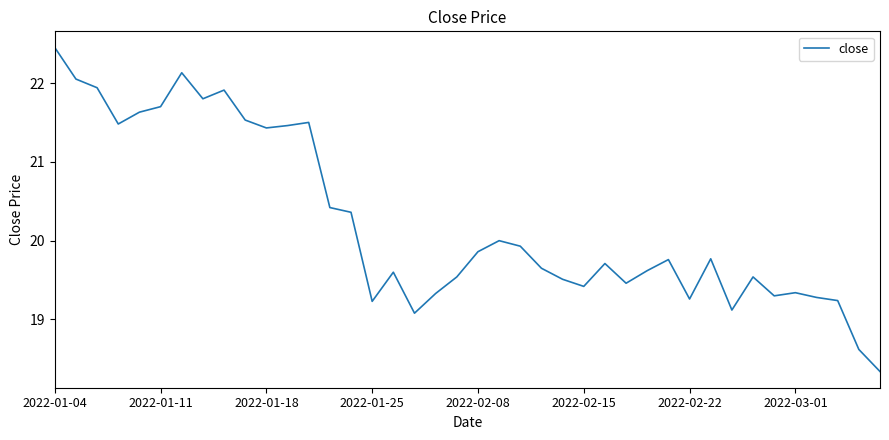

What is the minimum value shown in the chart?

18.3